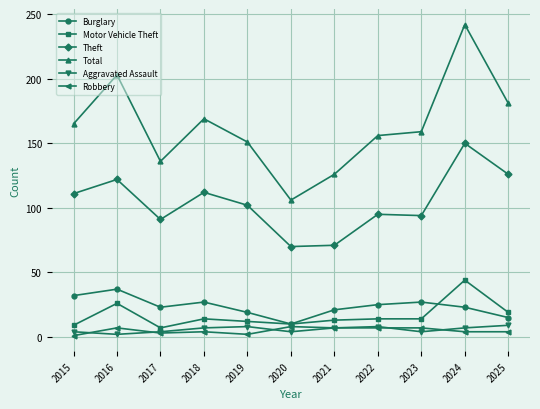

Is it true that Motor Vehicle Theft equals 12 at 2019?

True